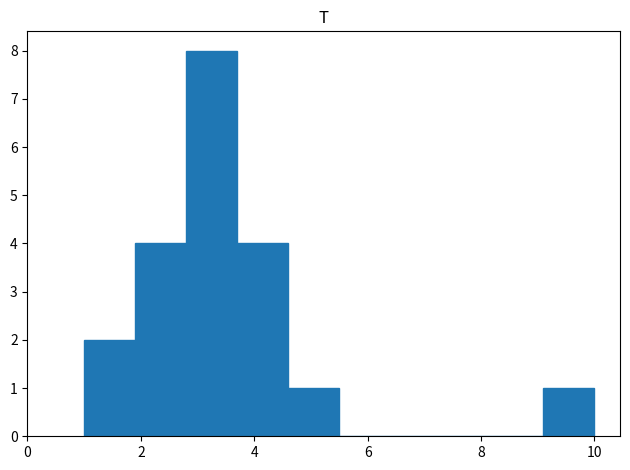

Which range on the x-axis has the tallest bar?

2.8 to 3.7